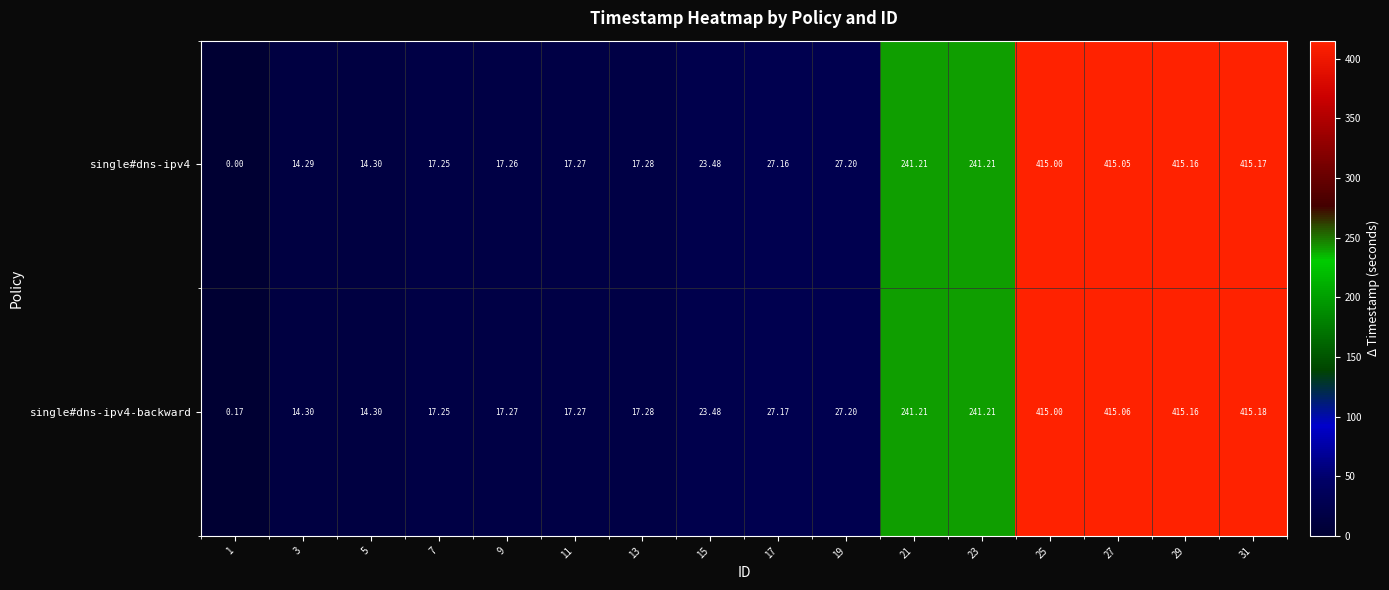

How many data points in single#dns-ipv4-backward are less than 27?

8